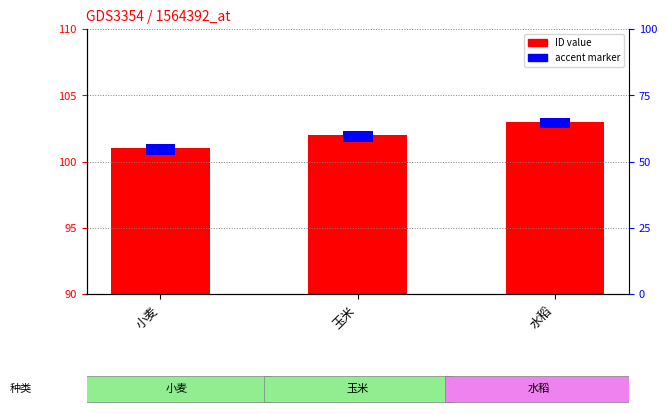

Are the bars horizontal?

No